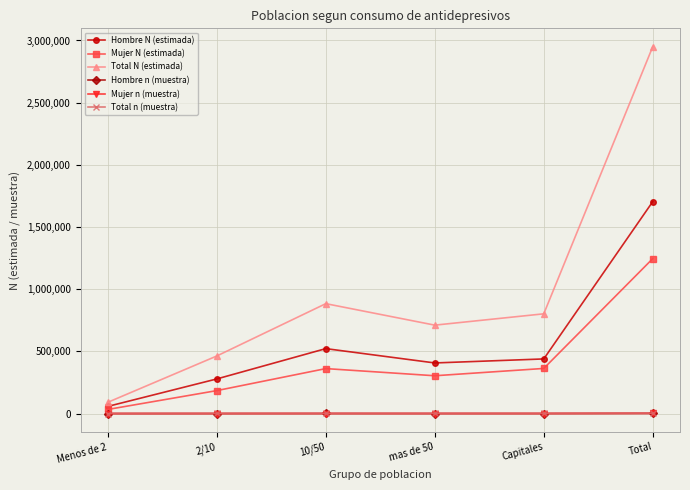

Read the Mujer n (muestra) value at Menos de 2.

36